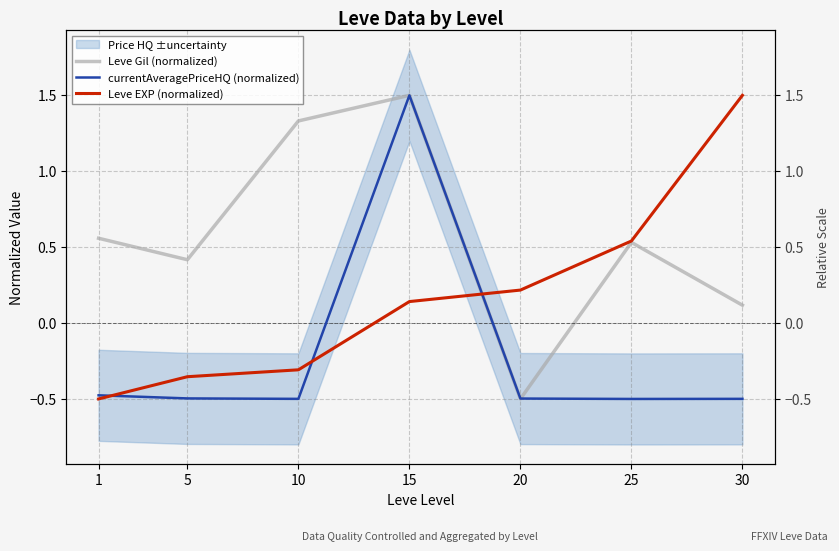

How many negative values does the currentAveragePriceHQ (normalized) series have?

6